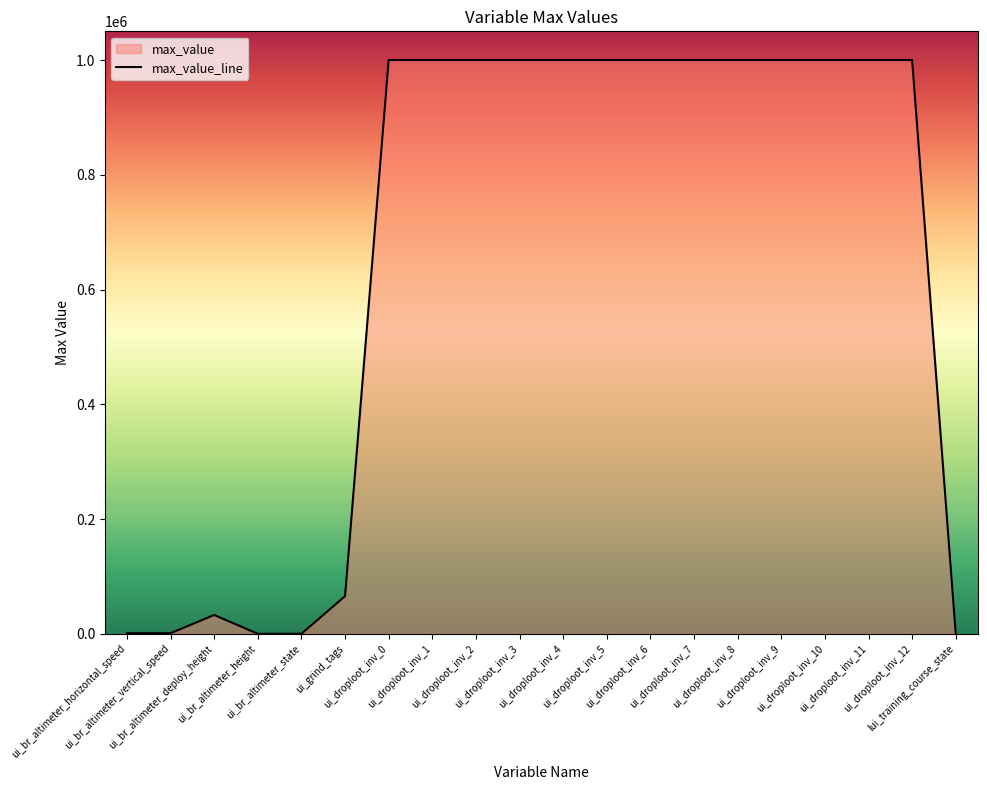

True or false: the data shows 1000000.0 at ui_droploot_inv_3.

True